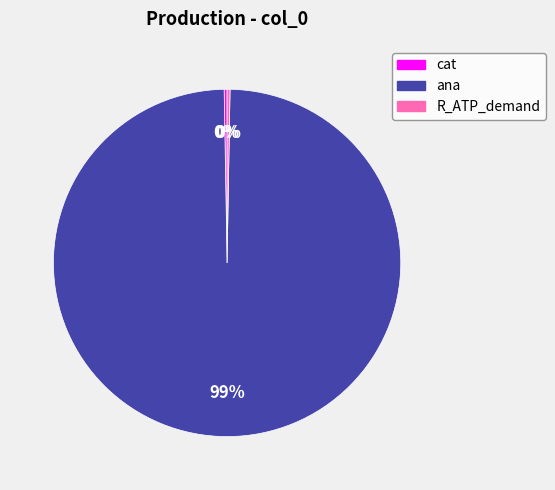

Does ana account for over 50% of the chart?

Yes